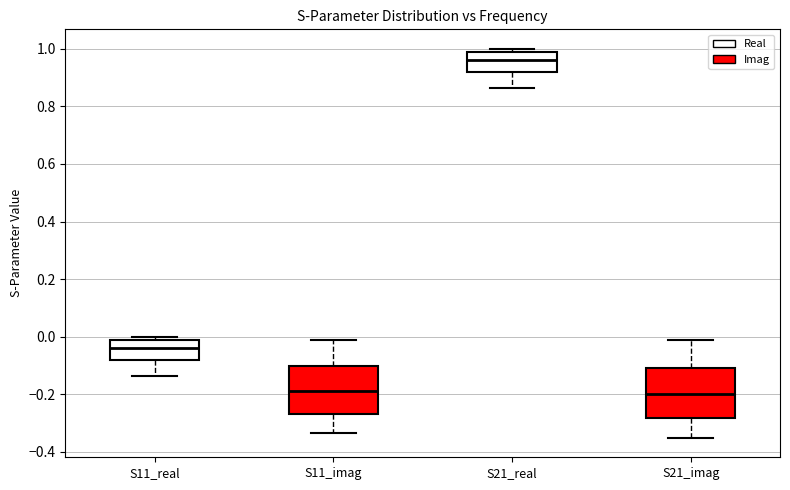

Which box's median line is the highest?

S21_real